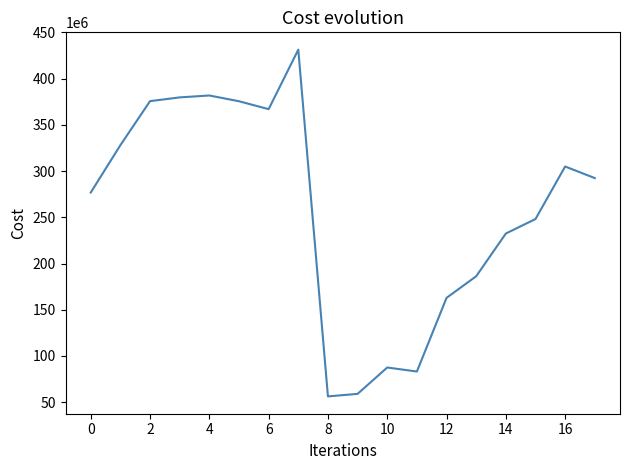

What is the difference between the maximum and minimum values?

375154827.3